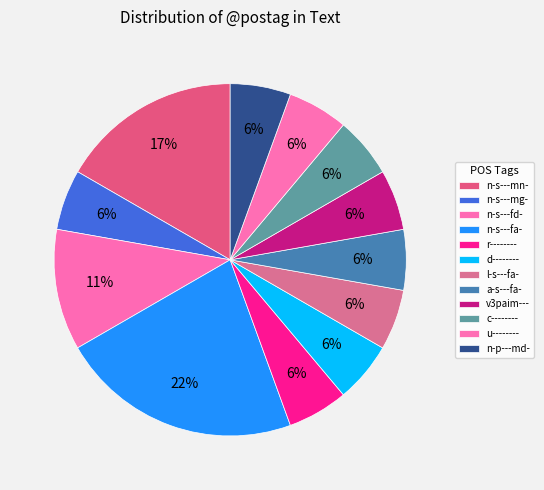

How many slices are in this pie chart?

12